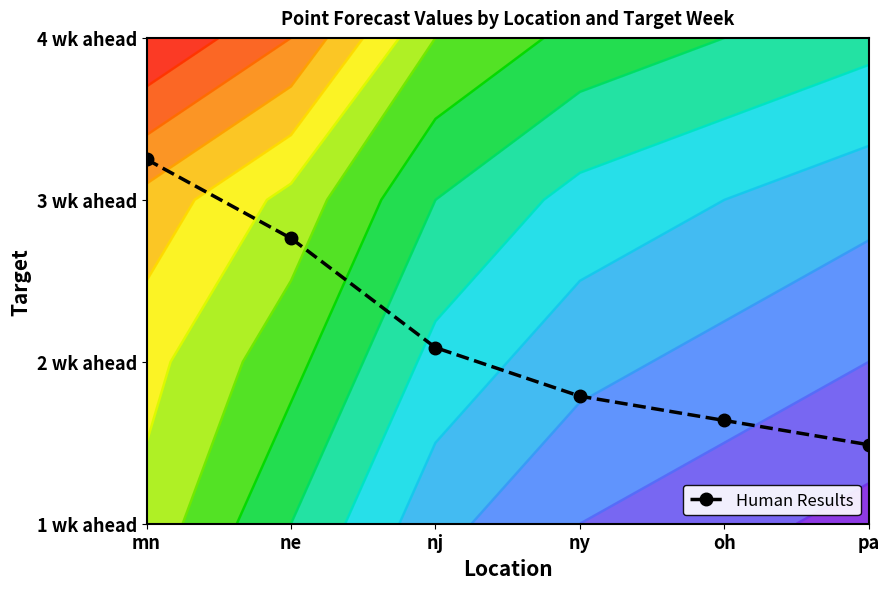

Reading left to right, extract all data points from this chart.

mn=2.2	ne=1.8	nj=1.1	ny=0.8	oh=0.6	pa=0.5